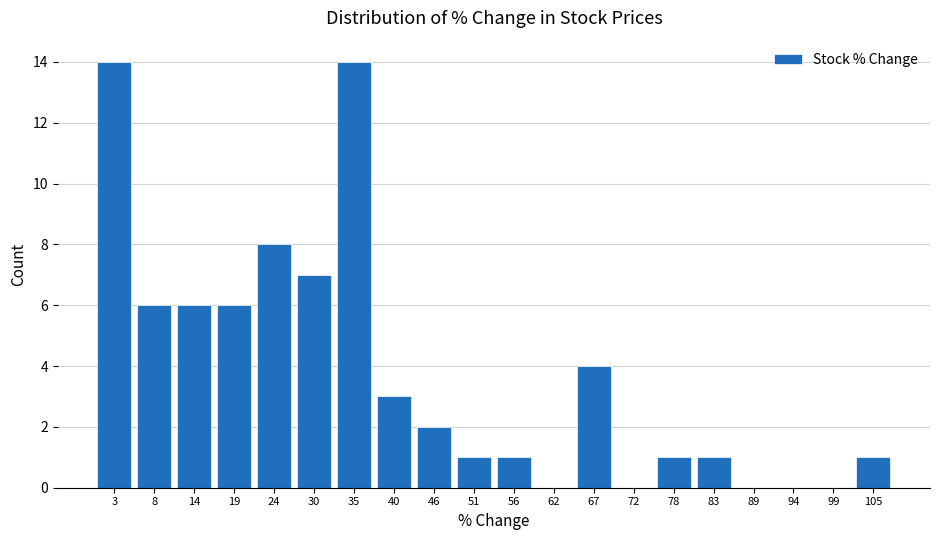

Reading left to right, list every bar in this chart as the range it spans on the x-axis followed by its height. Neither the bar edges nor the heights are printed on the chart, so give them approximately, as read against the axes.

0 to 6: 14
6 to 11: 6
11 to 16: 6
16 to 22: 6
22 to 27: 8
27 to 32: 7
32 to 38: 14
38 to 43: 3
43 to 48: 2
48 to 54: 1
54 to 59: 1
59 to 64: 0
64 to 70: 4
70 to 75: 0
75 to 80: 1
80 to 86: 1
86 to 91: 0
91 to 97: 0
97 to 102: 0
102 to 107: 1